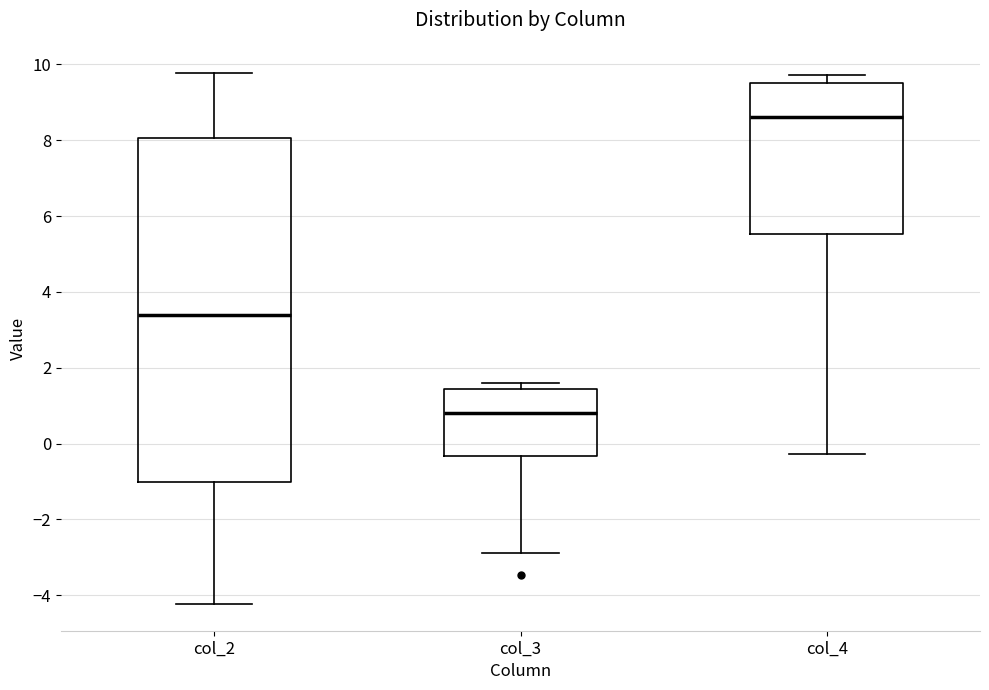

Where is the lower edge of the box for col_2 on the y-axis? The values are not printed on the chart, so give them approximately, as read against the axis.

-1.0